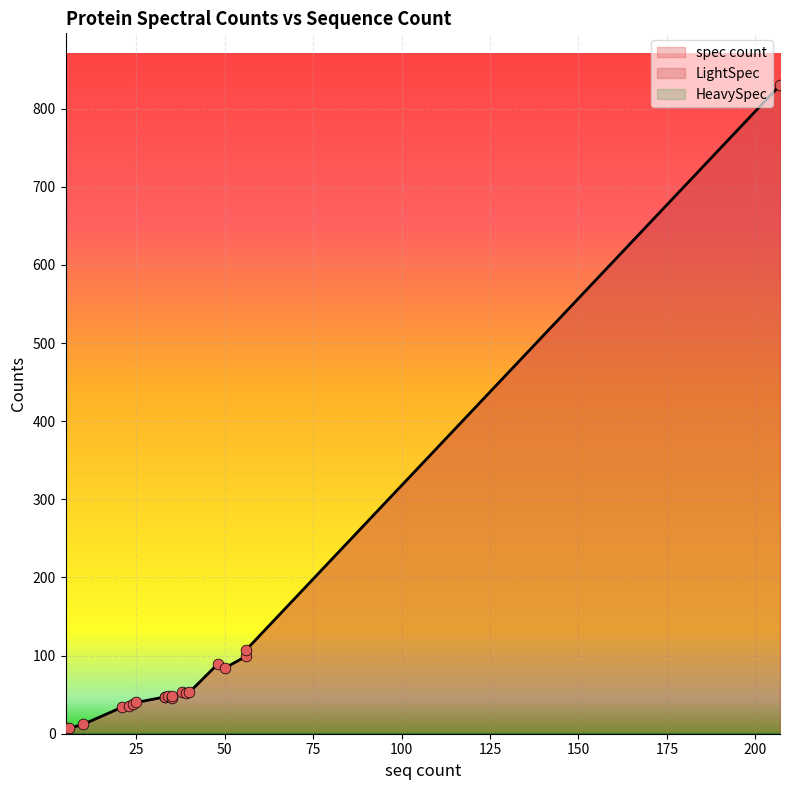

What is the total value across all series at 5?

14